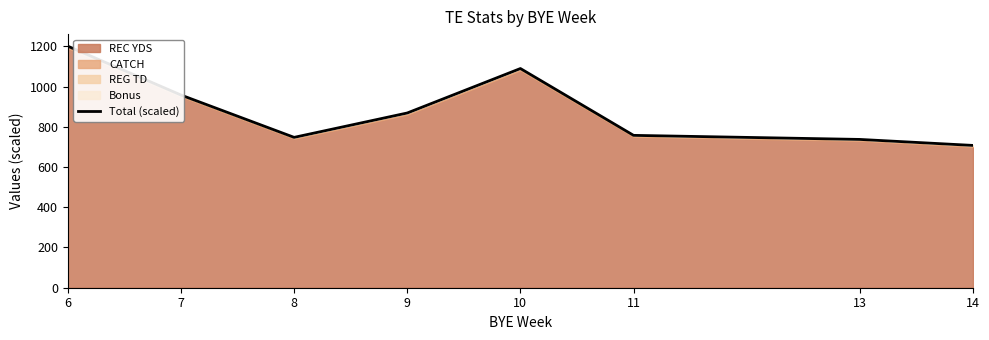

Reading right to left, transcribe all the data shown in this chart.

707.2	737.1	757.2	1089.4	868.5	747.3	957.7	1200.5